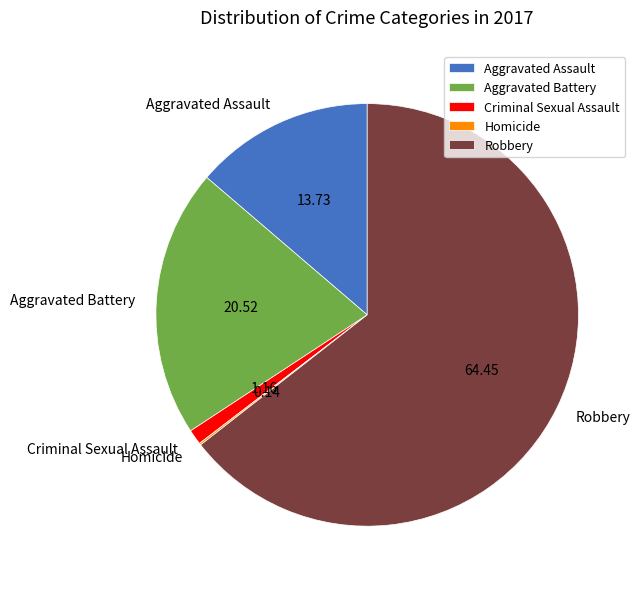

True or false: Aggravated Battery accounts for 13% of the total.

False